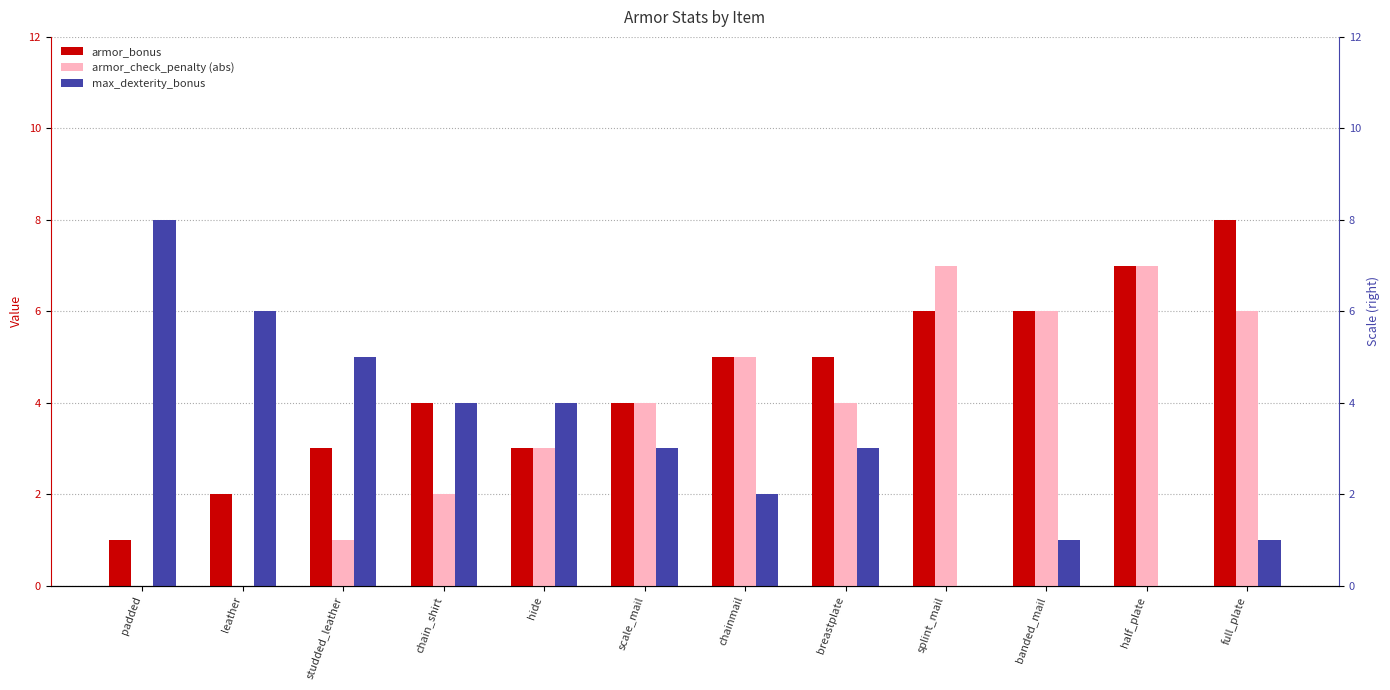

What is the maximum value for armor_bonus?

8